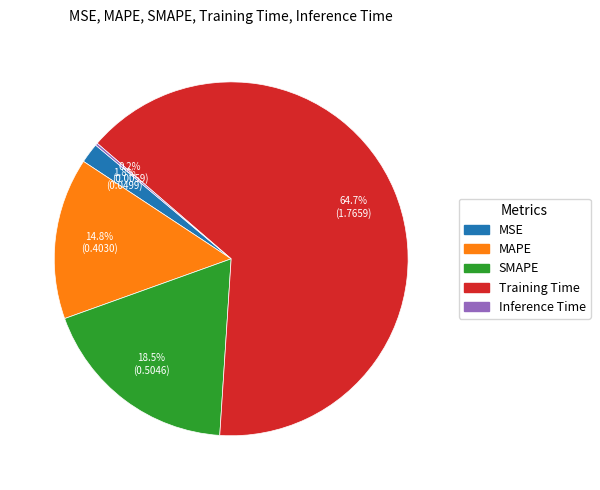

What is the largest slice in the pie chart?

Training Time